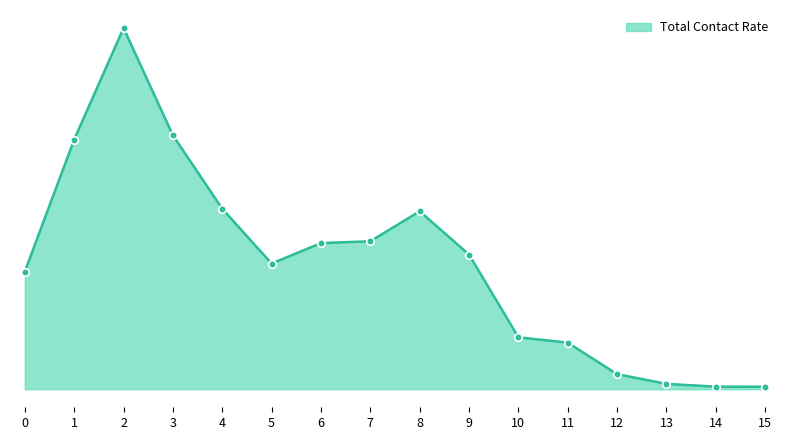

Is this an area chart (filled region under the line)?

Yes